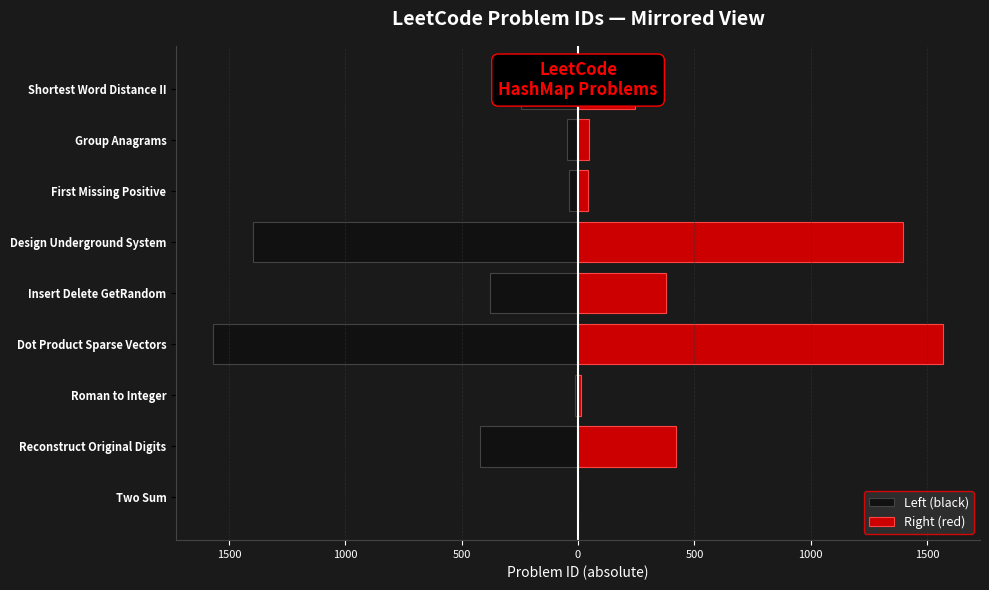

What is the lowest value of the Left (black) series?

-1570